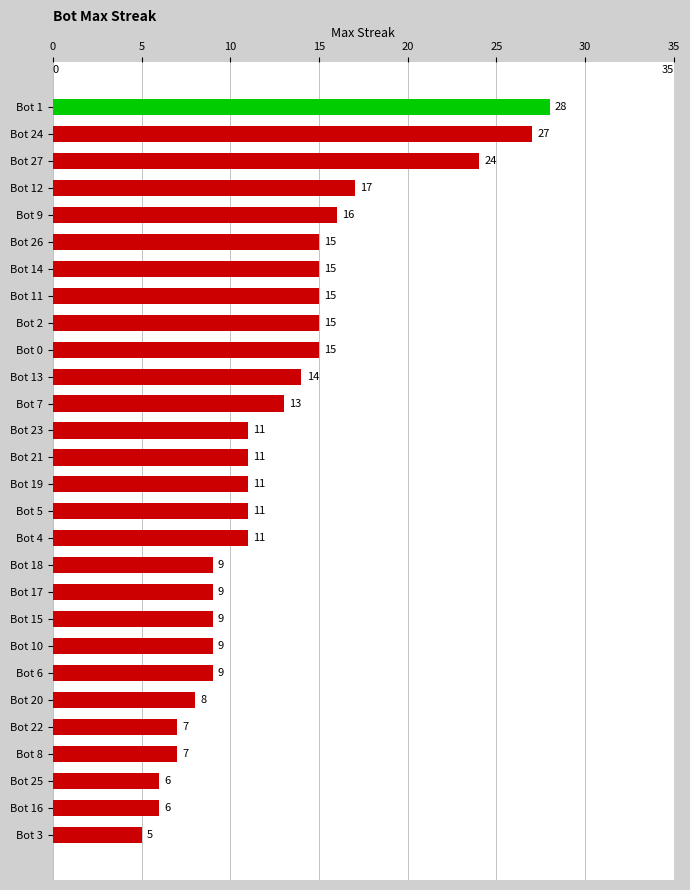

Count the number of categories in the chart.

28